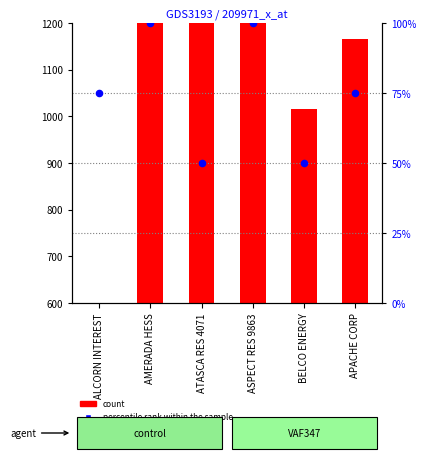

Which series has the largest total across all categories?

count